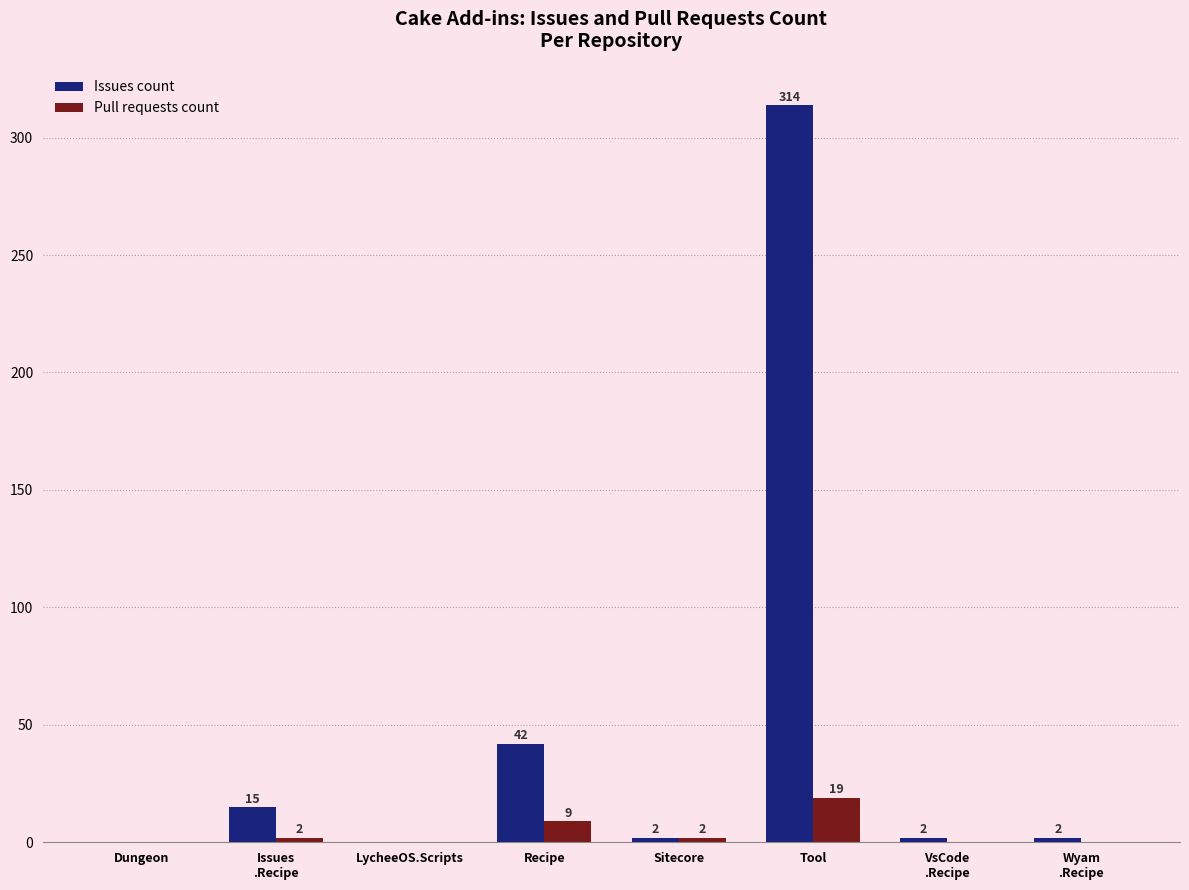

Where is Pull requests count nearest to the value 9?

Recipe